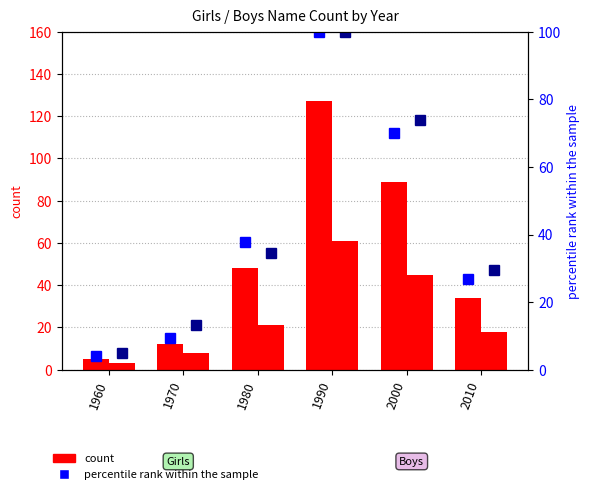

What is the total value across all series at 1960?

16.9